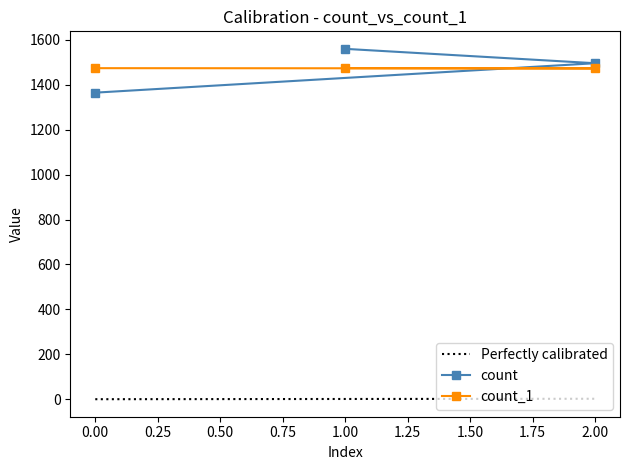

Reading left to right, list all the values displayed in this chart.

count: 1=1560	2=1496	0=1365
count_1: 1=1474	2=1473	0=1474